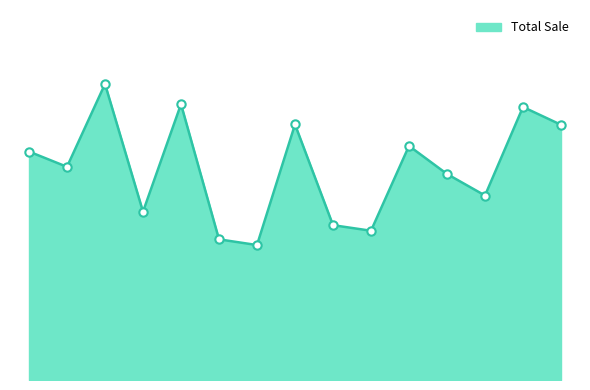

At which category does the data reach its first local valley?

2023-11-02